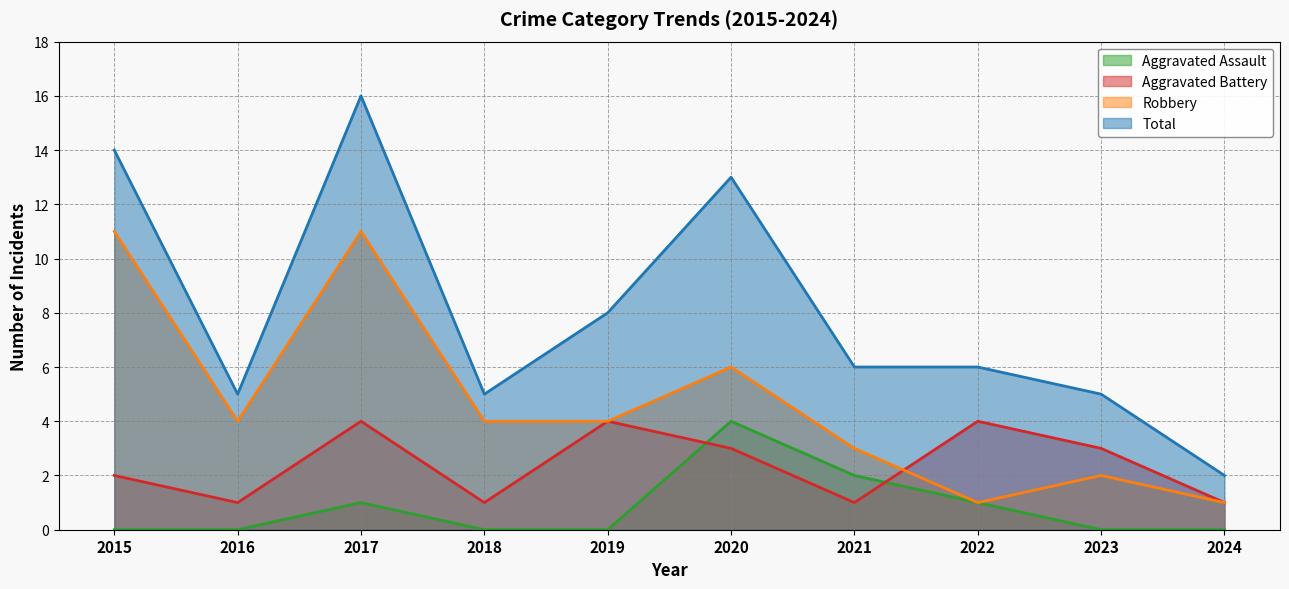

Reading left to right, what are all the values shown in this chart?

Aggravated Assault: 0	0	1	0	0	4	2	1	0	0
Aggravated Battery: 2	1	4	1	4	3	1	4	3	1
Robbery: 11	4	11	4	4	6	3	1	2	1
Total: 14	5	16	5	8	13	6	6	5	2